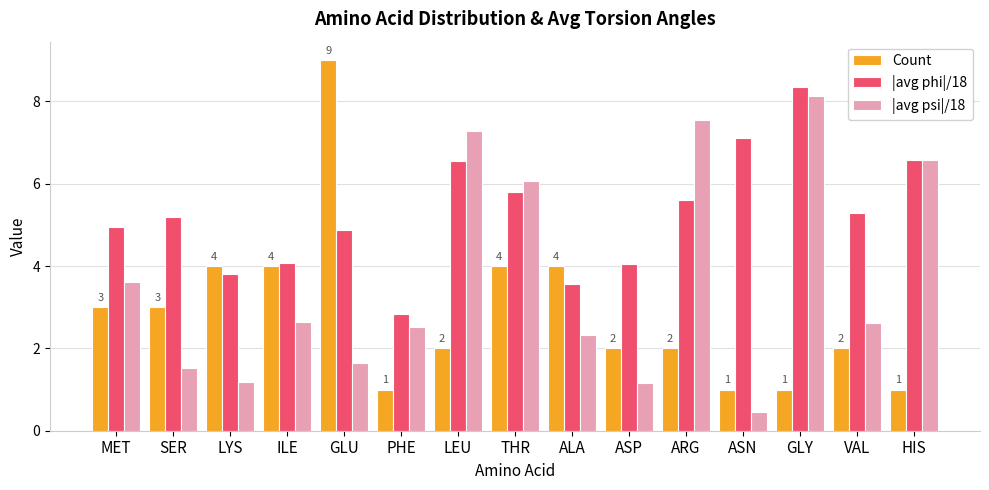

Which label corresponds to the largest value in the chart?

GLU